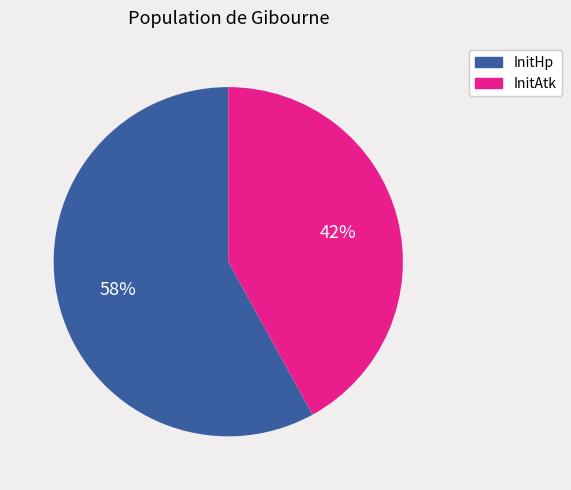

To the nearest percent, what is the combined percentage of InitHp and InitAtk?

100%